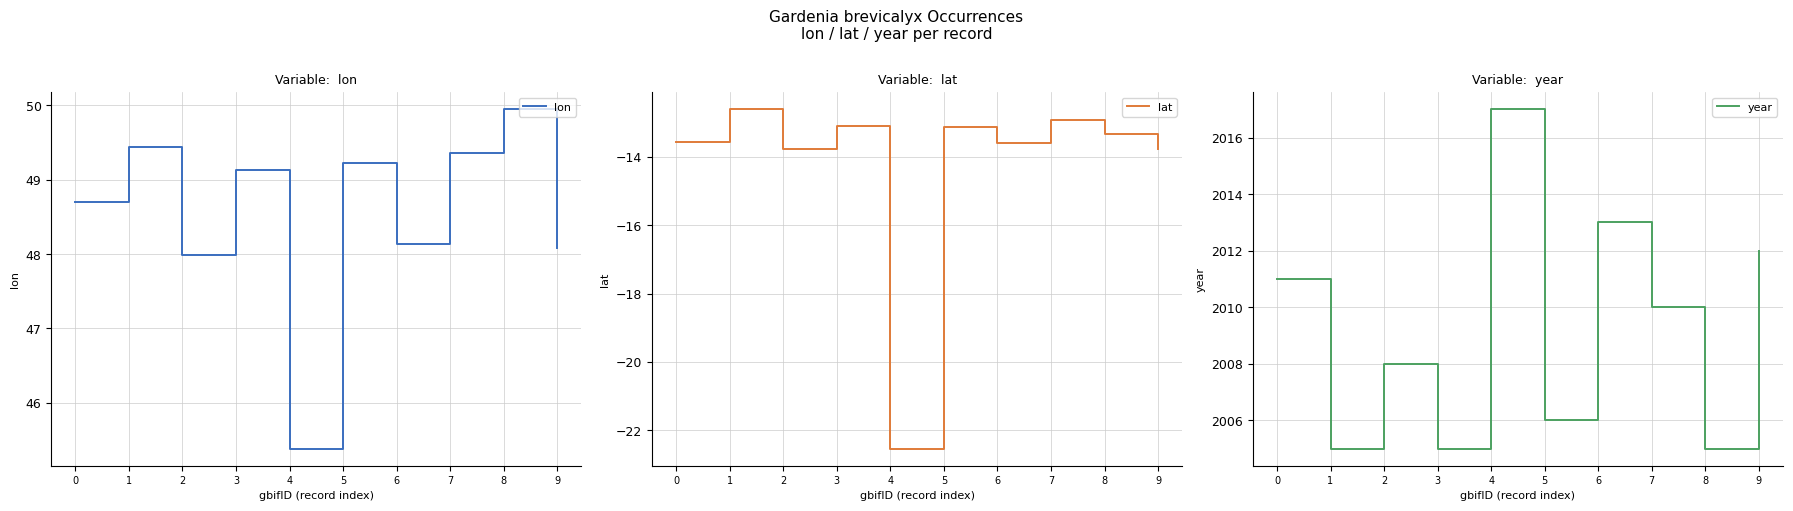

Which series has the widest spread of values?

year